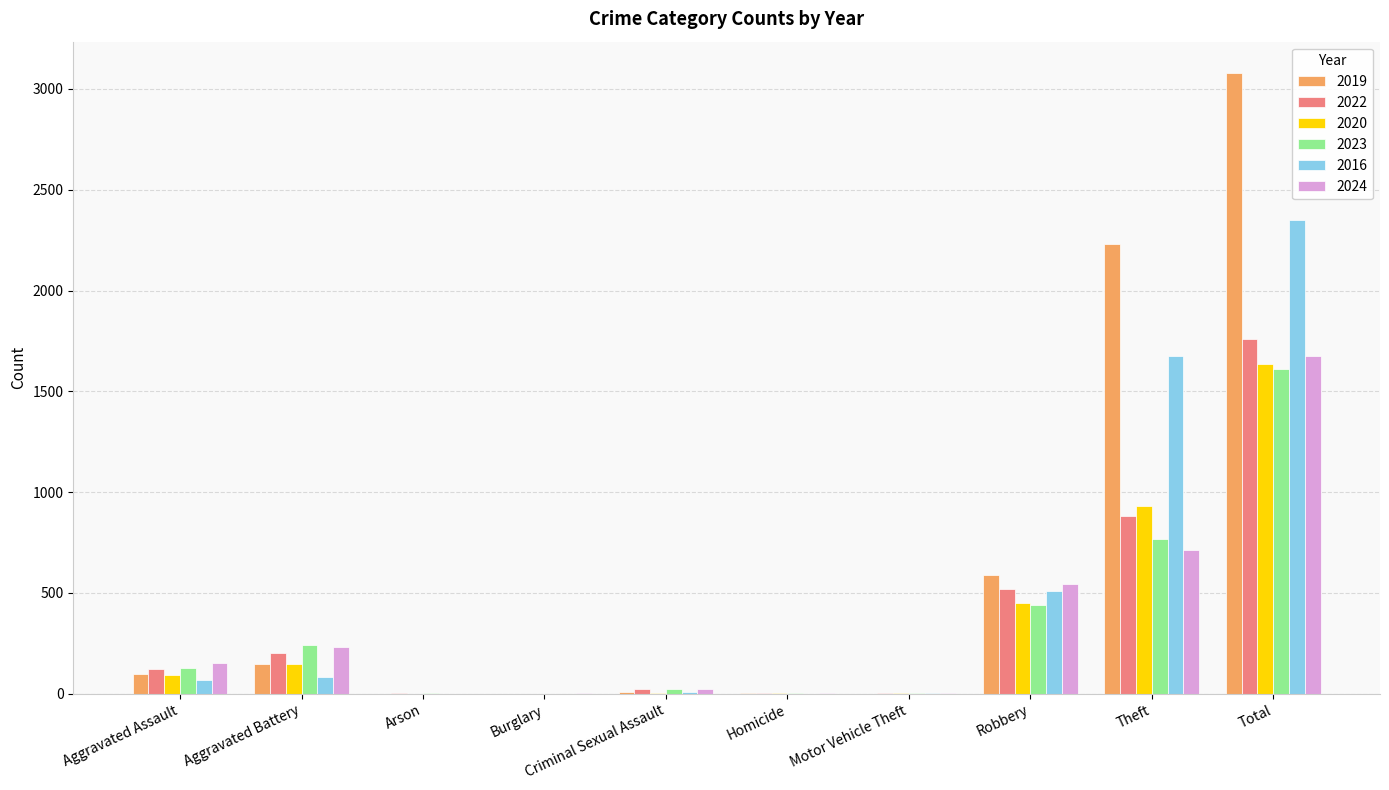

Where is 2023 nearest to the value 806?

Theft